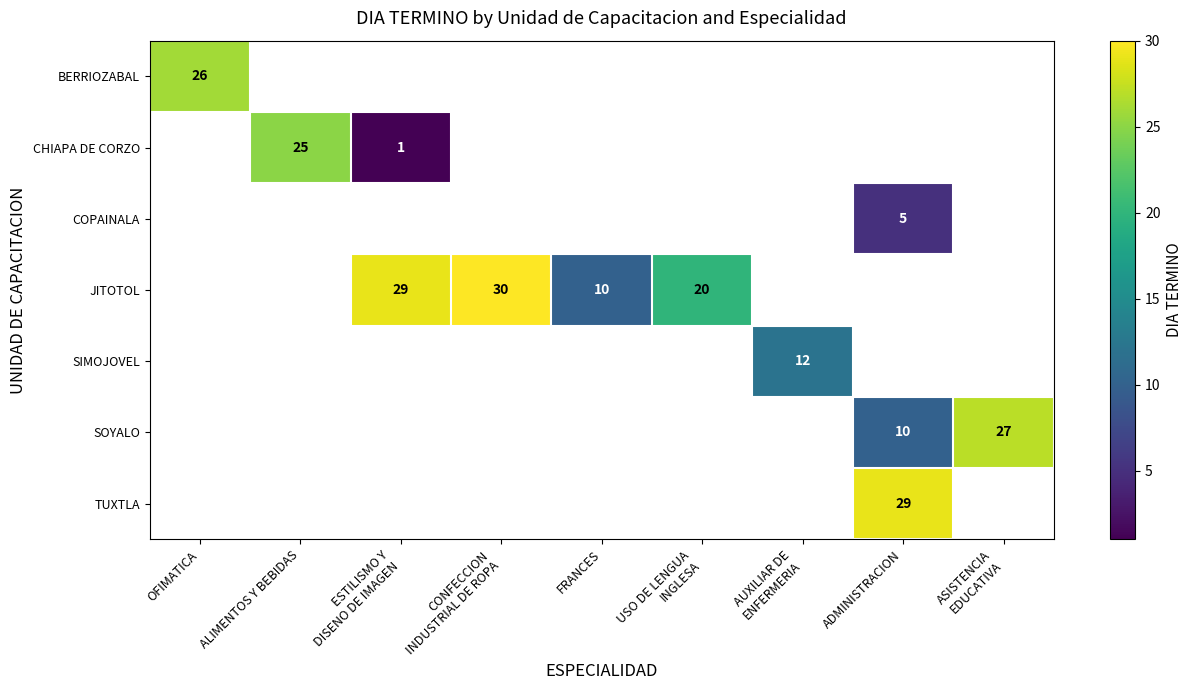

The BERRIOZABAL series shows 16 at OFIMATICA. True or false?

False